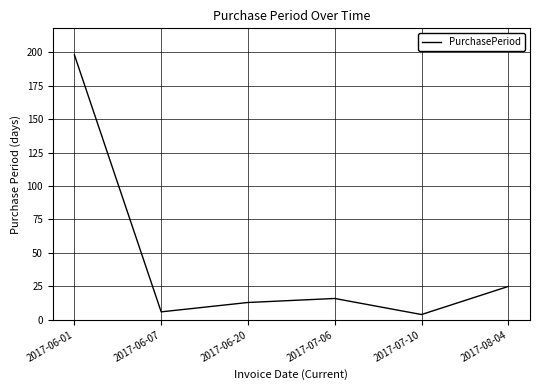

At which label is the value closest to 101?

2017-08-04